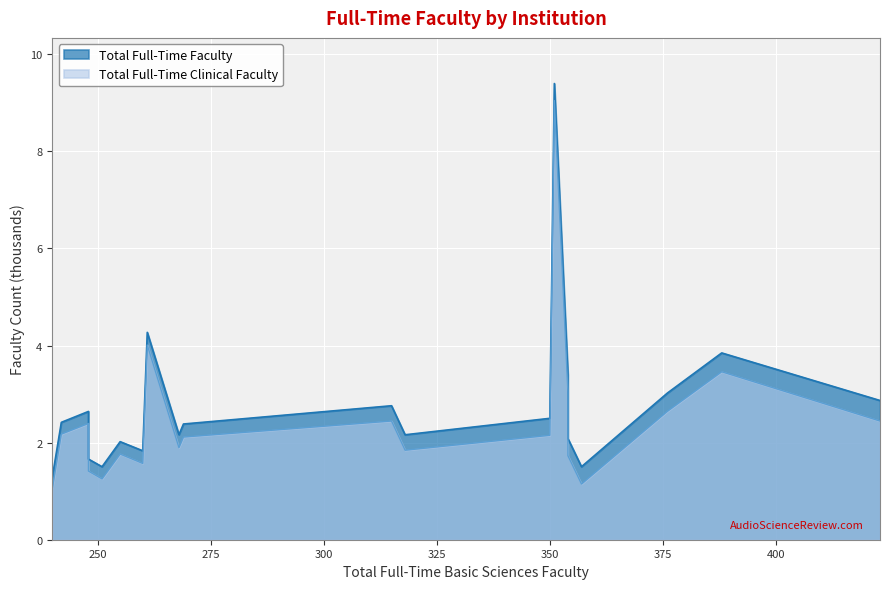

Which series changed the most between Case Western Reserve and Michigan?

Total Full-Time Faculty